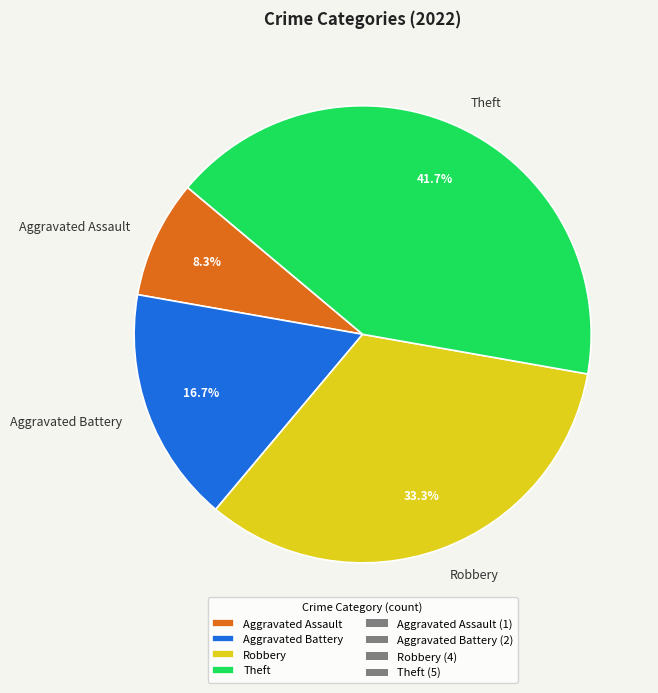

The Robbery slice represents 33% of the pie. True or false?

True